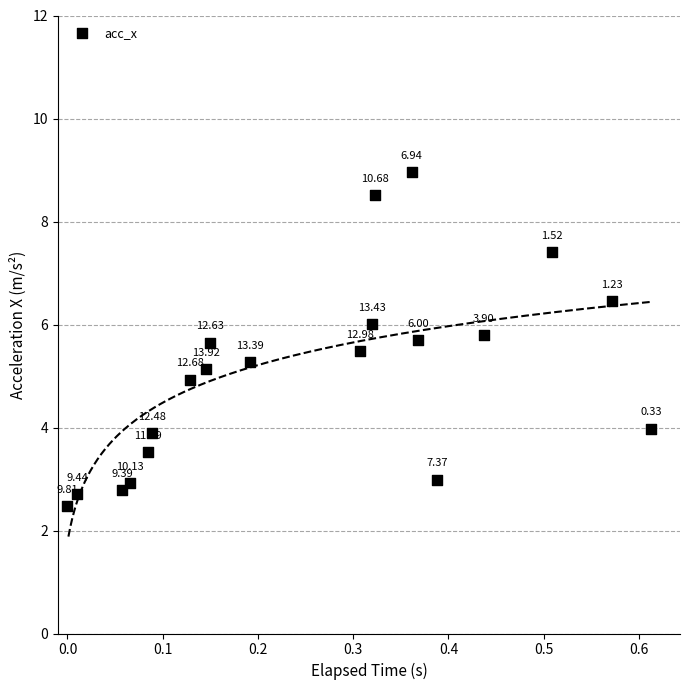

What is the range of Y values (max minus min)?

6.5